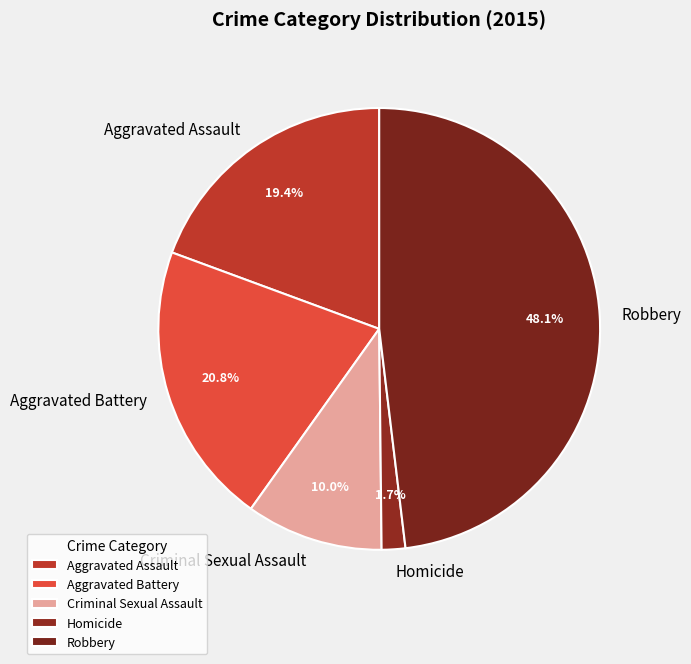

Does any single category account for the majority?

No